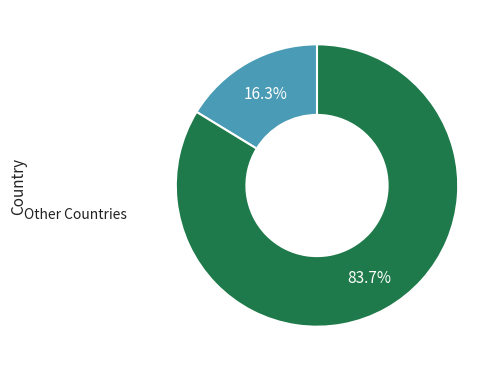

Does any single category account for the majority?

Yes